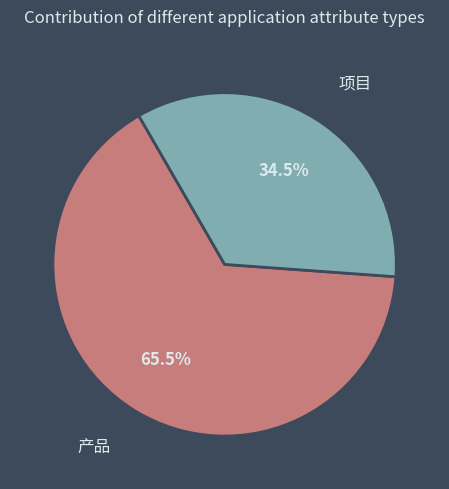

To the nearest percent, what is the difference between the largest and smallest slice percentages?

31%